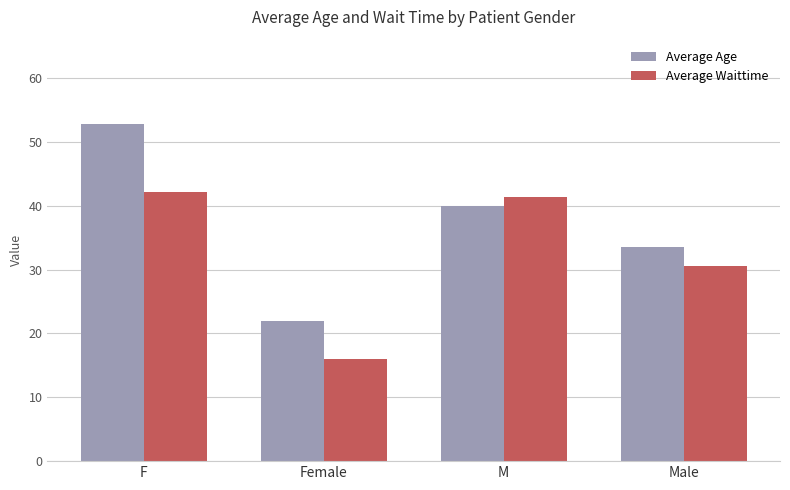

List the series in order of their overall mean, lowest first.

Average Waittime, Average Age